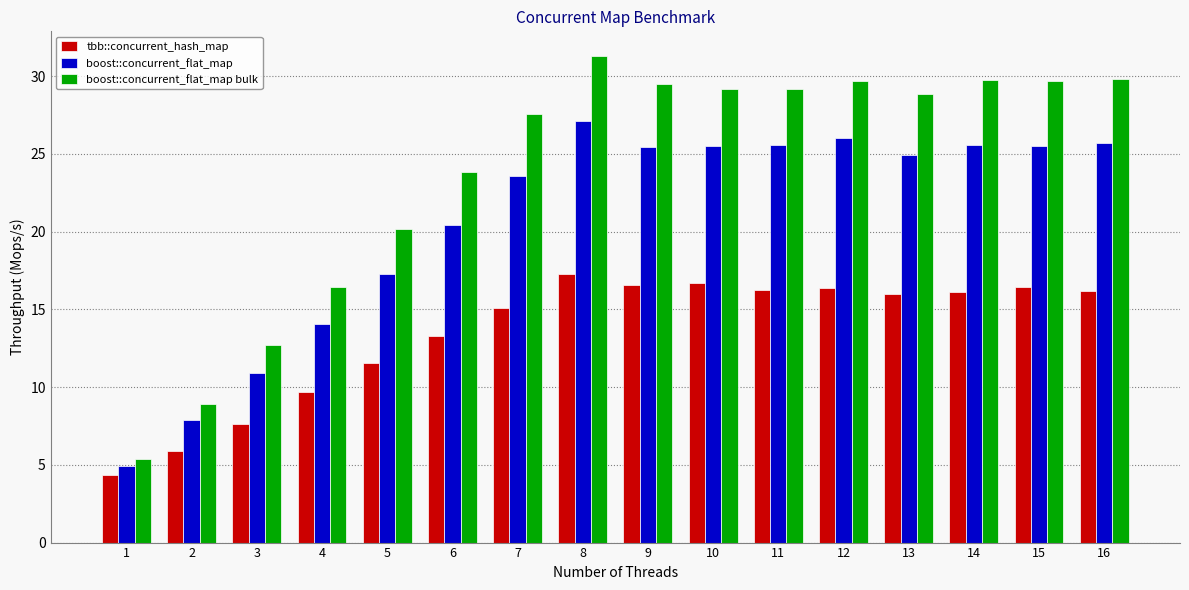

Count the number of data series in this chart.

3